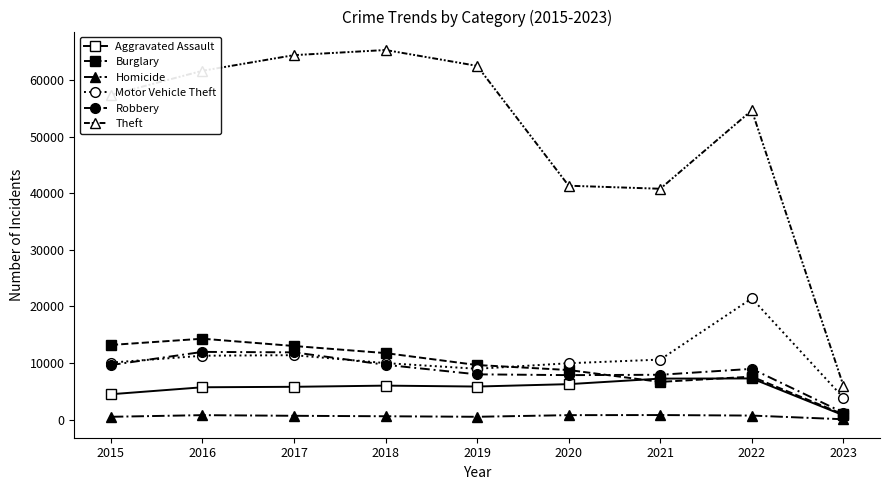

How many lines are shown in the chart?

6